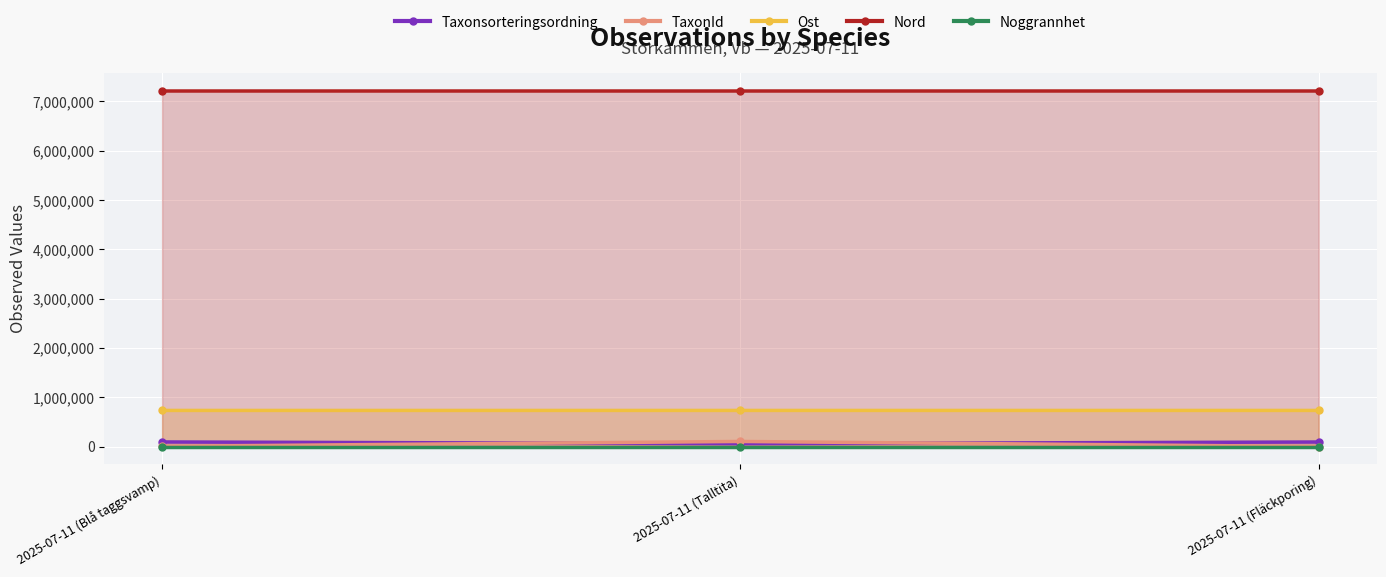

Which series changed the most between 2025-07-11 (Blå taggsvamp) and 2025-07-11 (Fläckporing)?

TaxonId